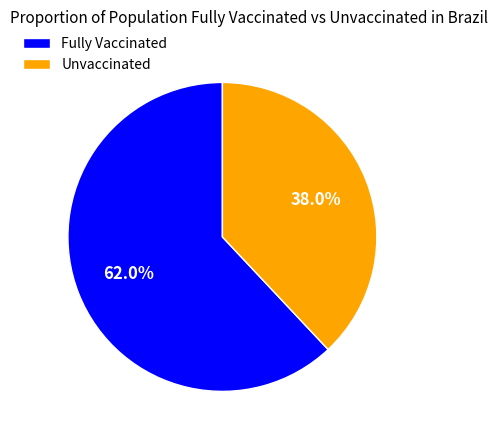

Which has a higher value, Unvaccinated or Fully Vaccinated?

Fully Vaccinated